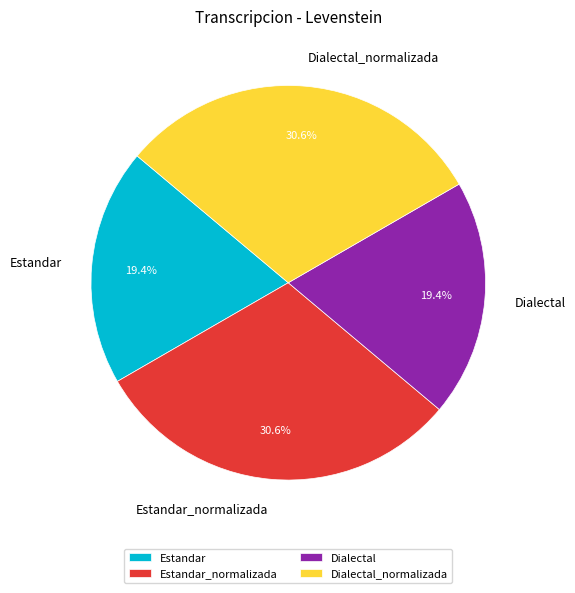

How many slices are in this pie chart?

4